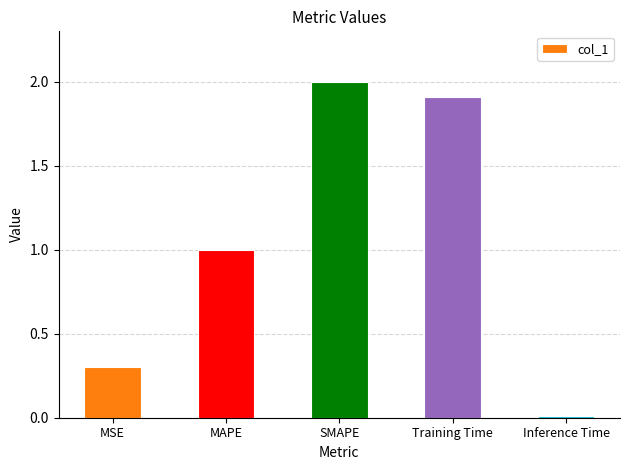

What is the maximum value shown in the chart?

2.0